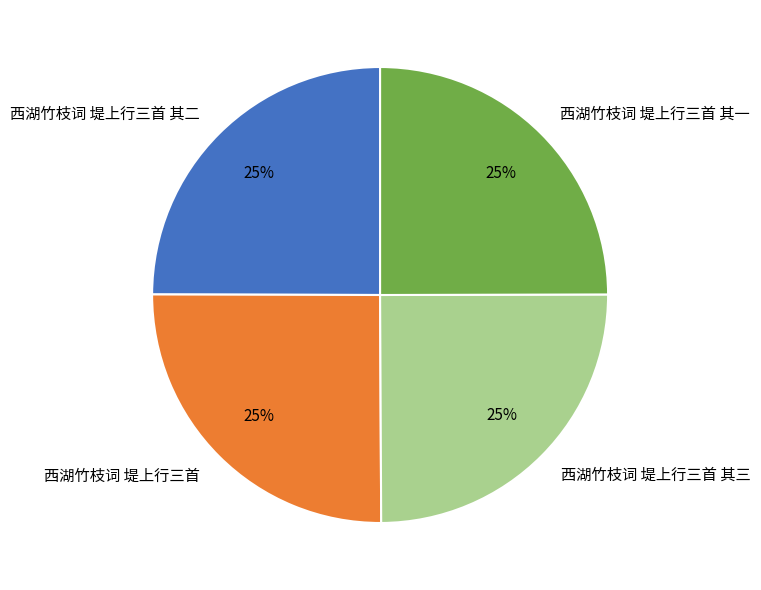

Approximately how many times larger is the value at 西湖竹枝词 堤上行三首 其一 compared to 西湖竹枝词 堤上行三首 其三?

1.0